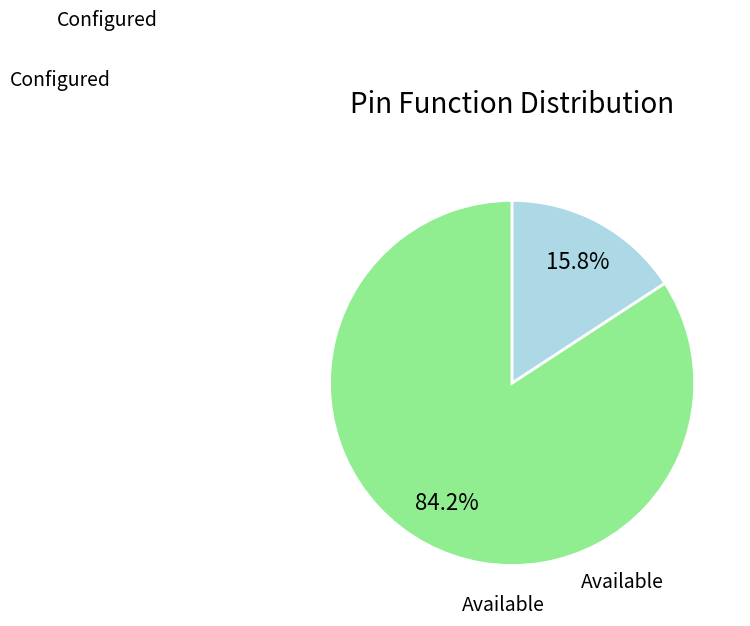

Does any single category account for the majority?

Yes